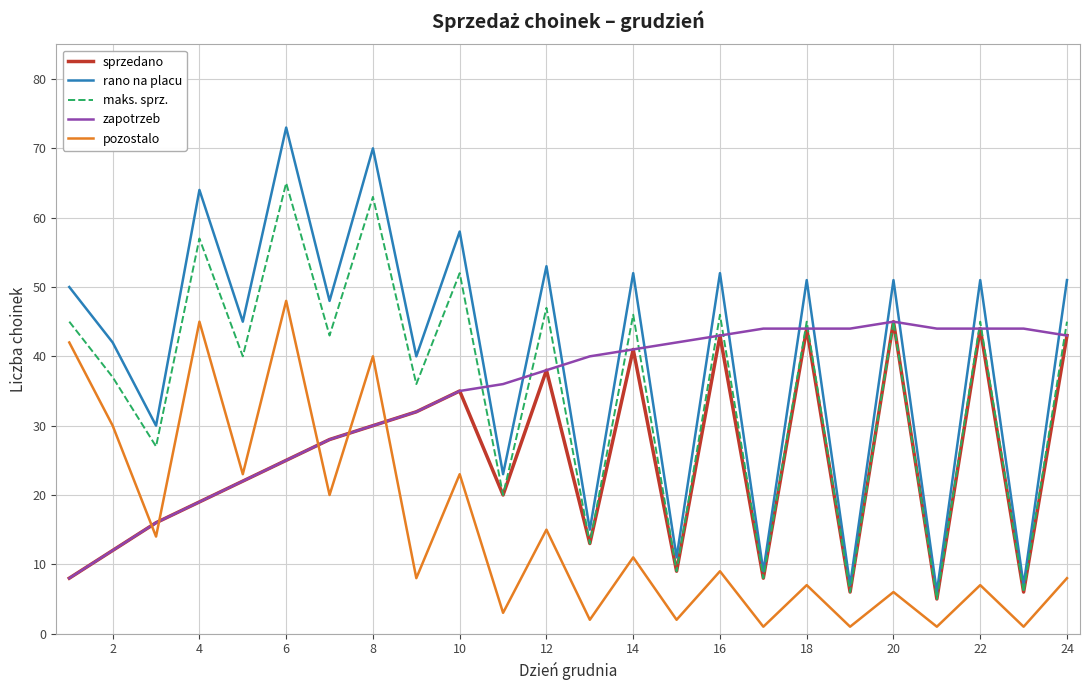

After their last crossing, which series has the higher values: pozostalo or sprzedano?

sprzedano